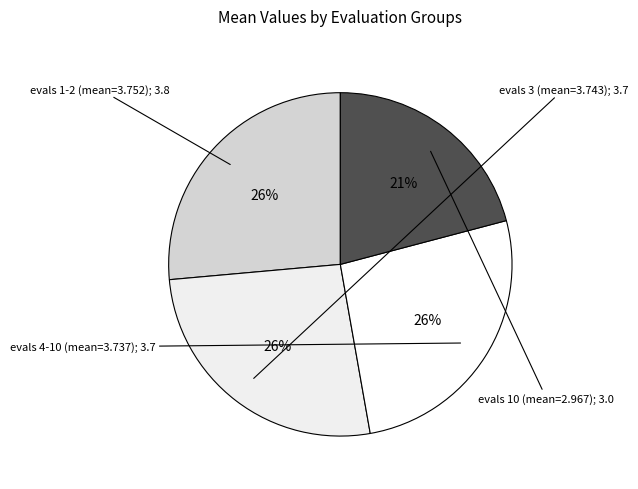

Count the number of slices in the pie.

4